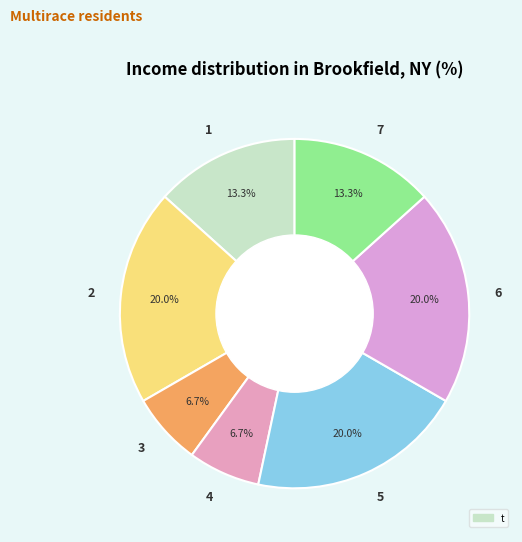

To the nearest percent, what percentage of the pie is 2?

20%